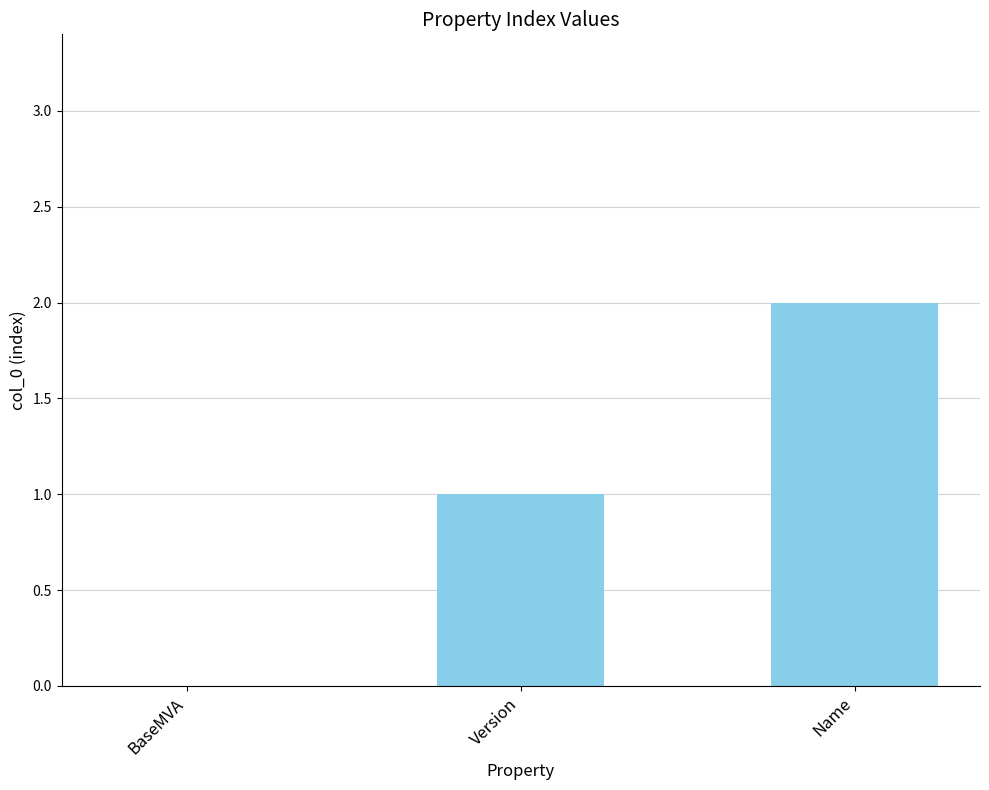

Which has a higher value, BaseMVA or Name?

Name